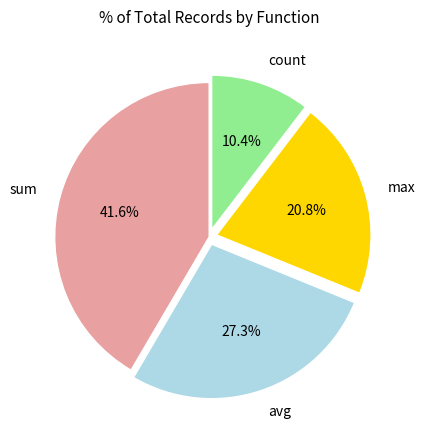

What is the smallest slice in the pie chart?

count